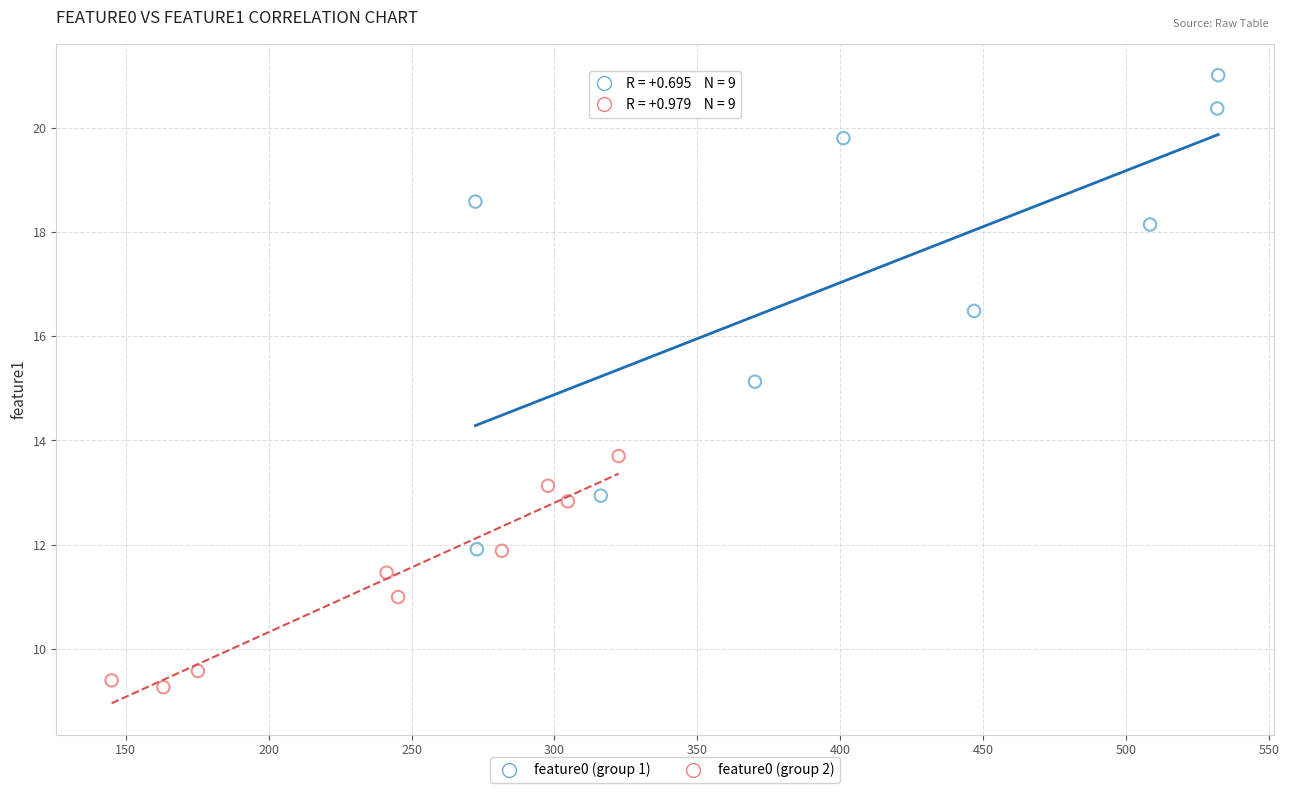

Which series reaches the maximum Y coordinate?

feature0 (group 1)